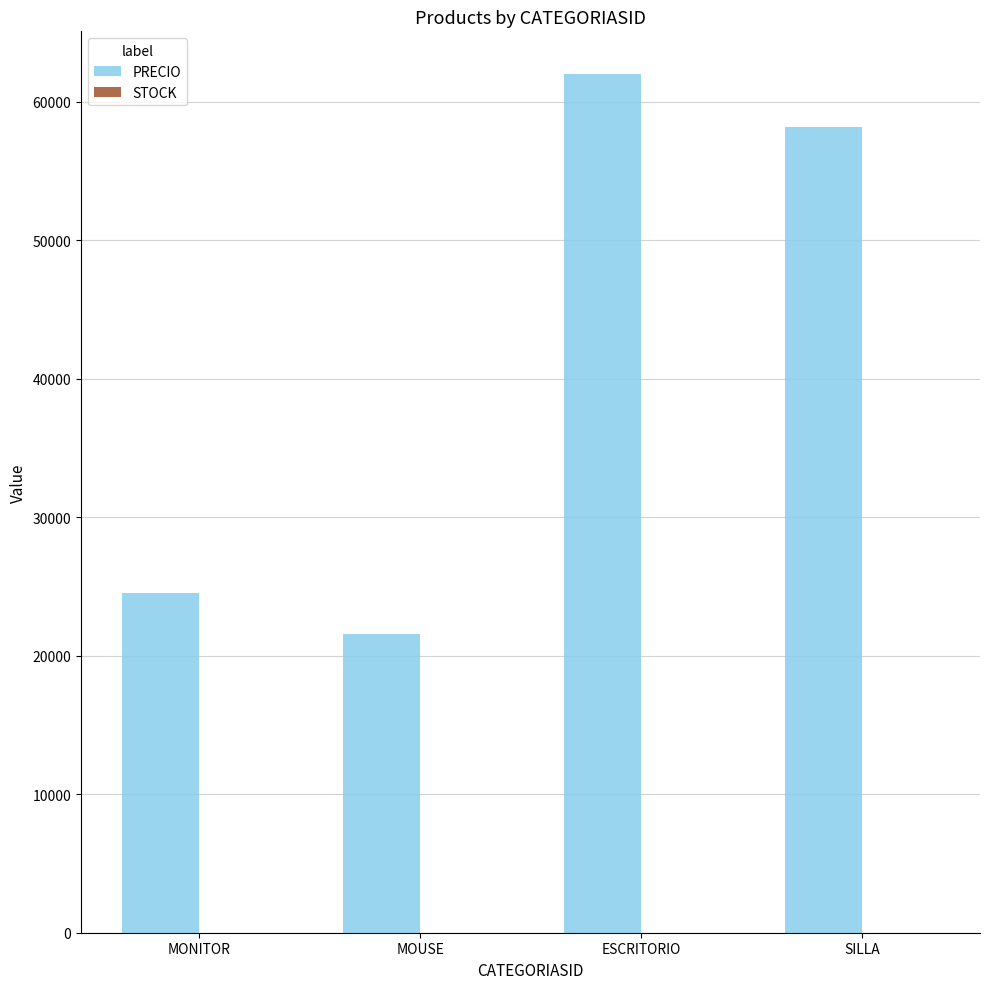

Which series has the widest spread of values?

PRECIO